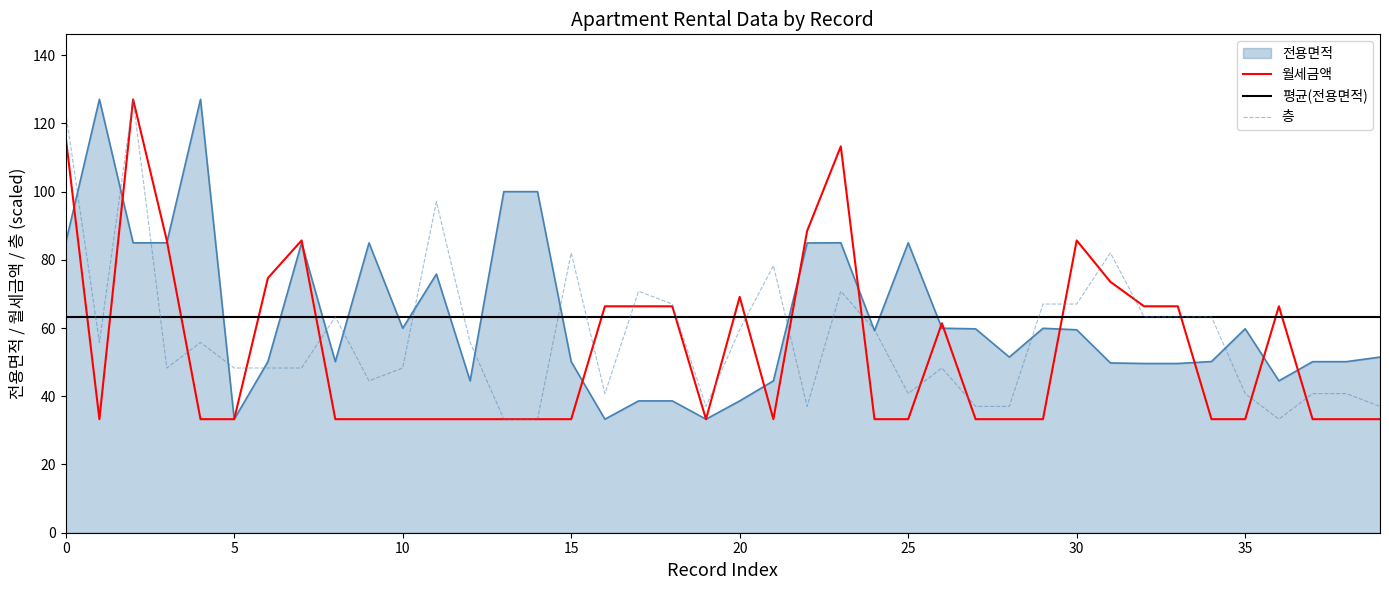

Rank the series at 21 from highest to lowest value.

층, 전용면적, 월세금액